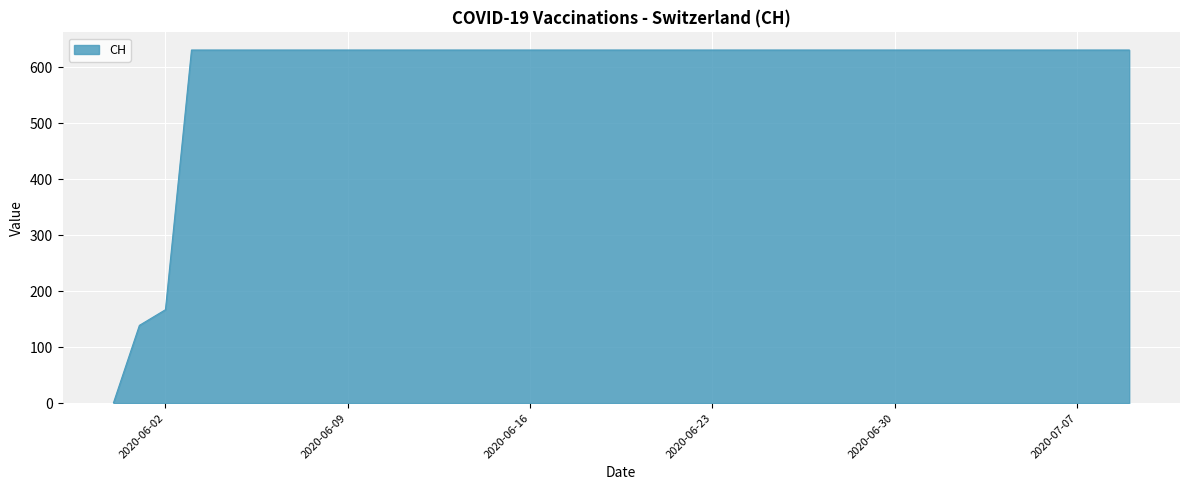

What is the maximum value shown in the chart?

631